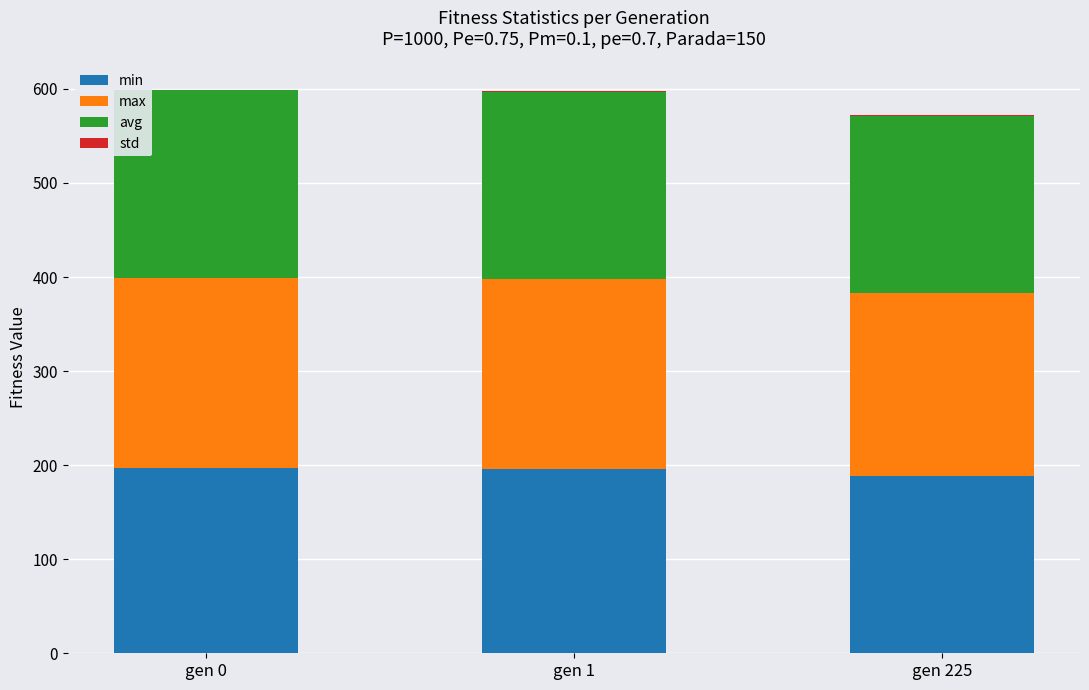

What is the sum of all min values?

580.8